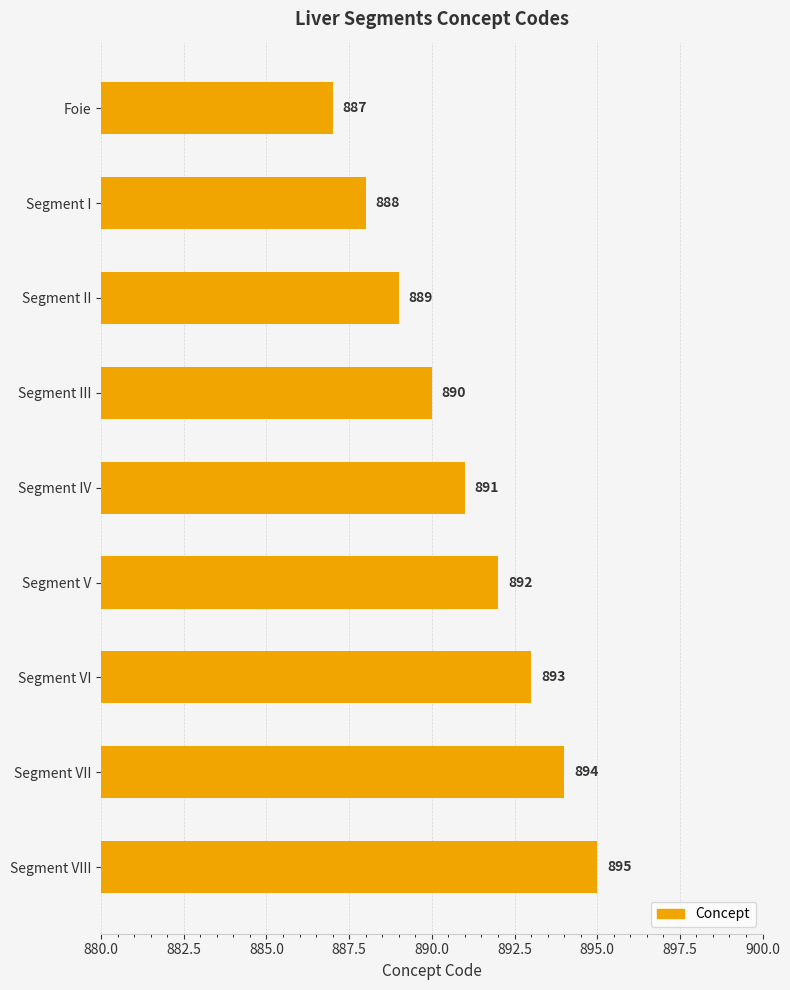

What is the average value?

891